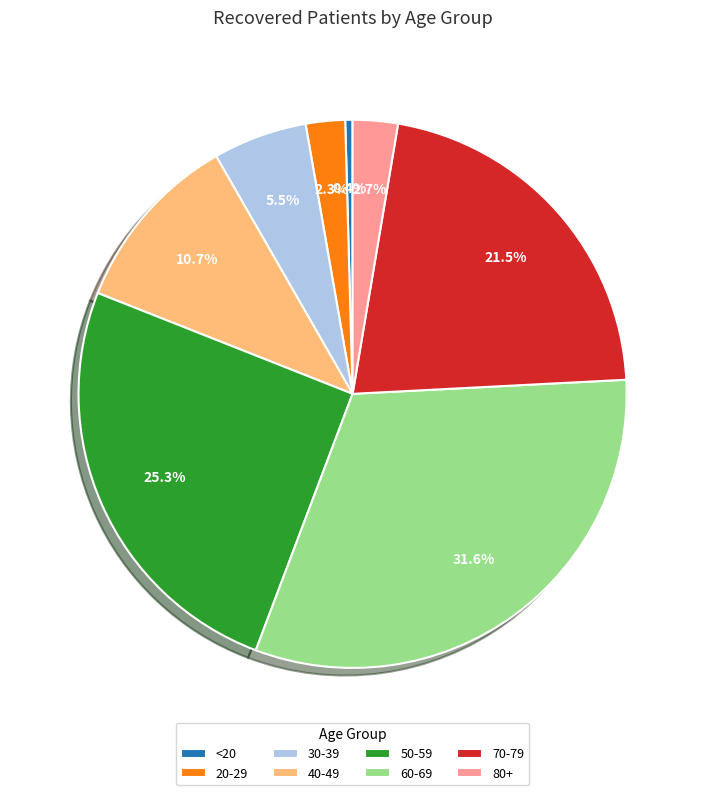

To the nearest percent, what is the average slice percentage?

12%